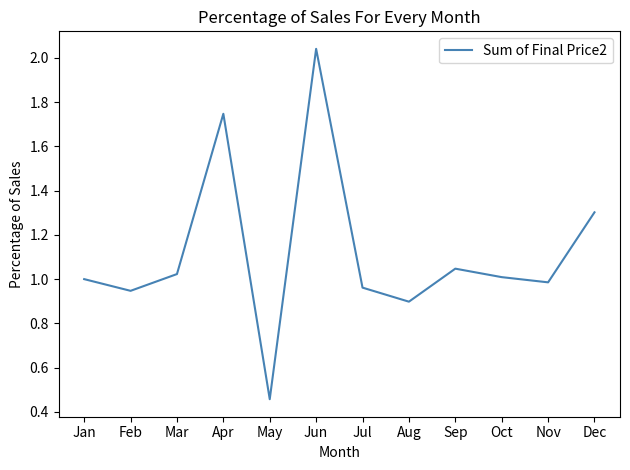

Read the value at Dec.

1.3